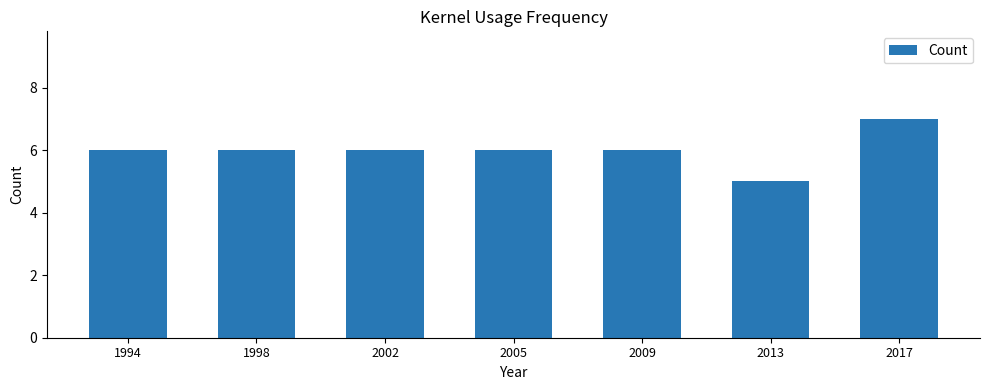

Reading right to left, transcribe all the data shown in this chart.

7	5	6	6	6	6	6